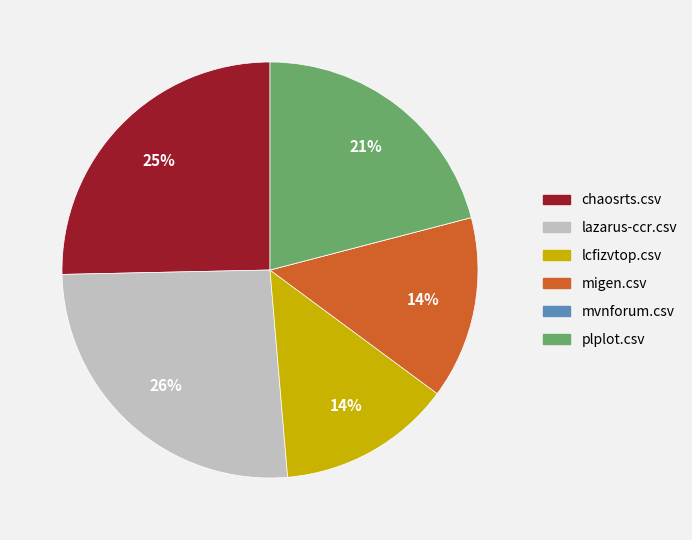

Combined, do lazarus-ccr.csv and migen.csv account for over 50%?

No